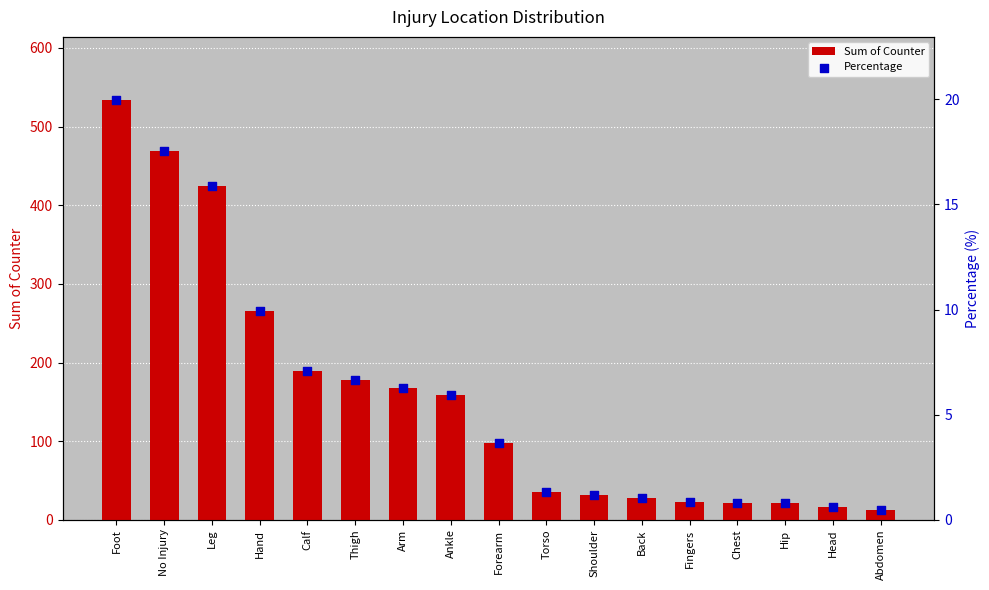

What is the total value across all series at Torso?

36.3